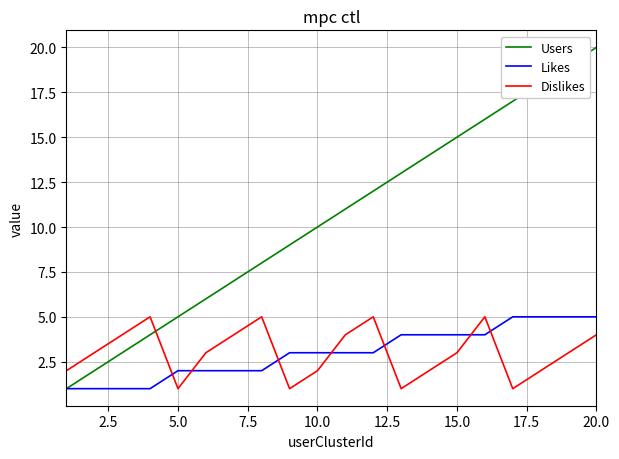

Which series has the largest total across all categories?

Users